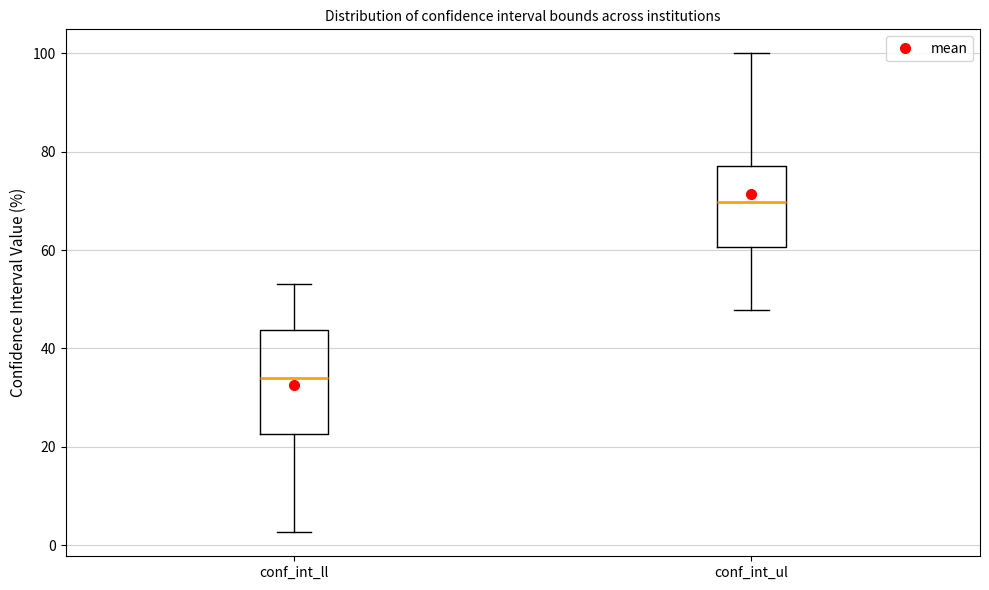

Where is the upper edge of the box for conf_int_ll on the y-axis? The values are not printed on the chart, so give them approximately, as read against the axis.

44